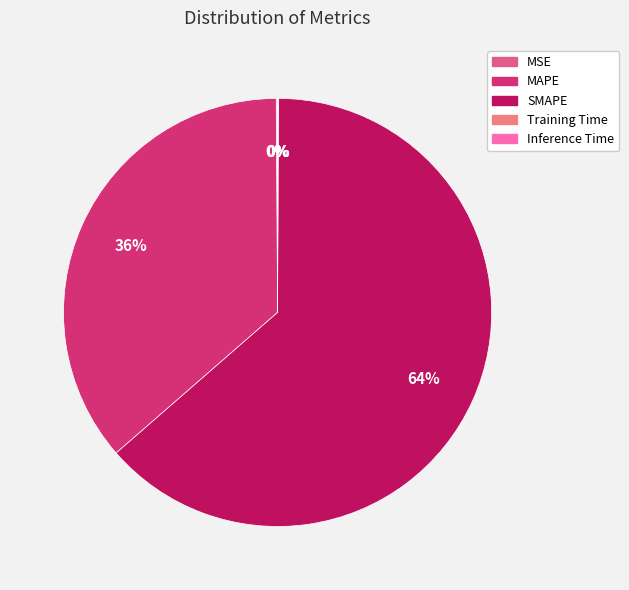

Is it true that MAPE is 28% of the pie?

False